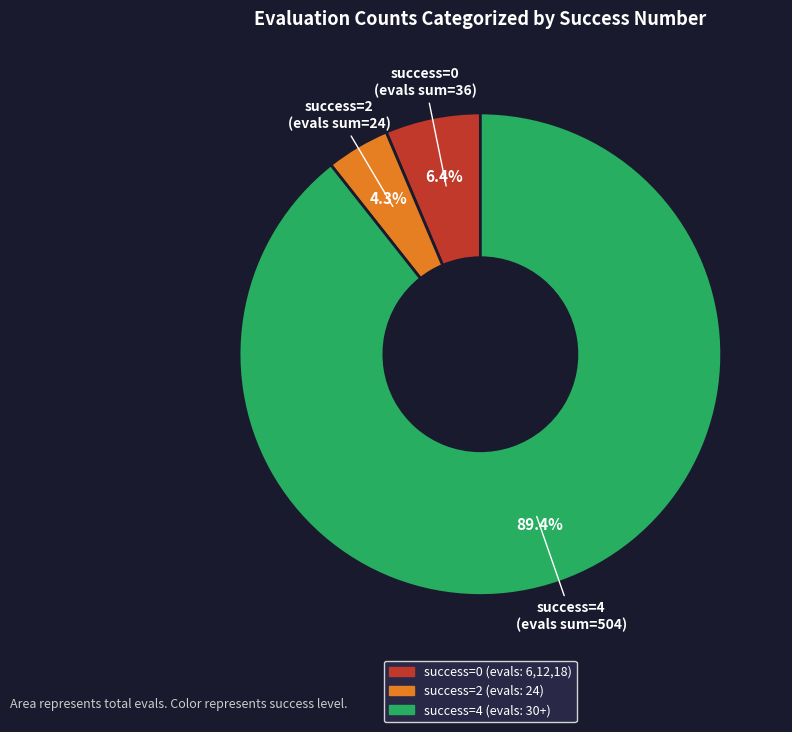

Which slice represents more than half of the pie?

success=4